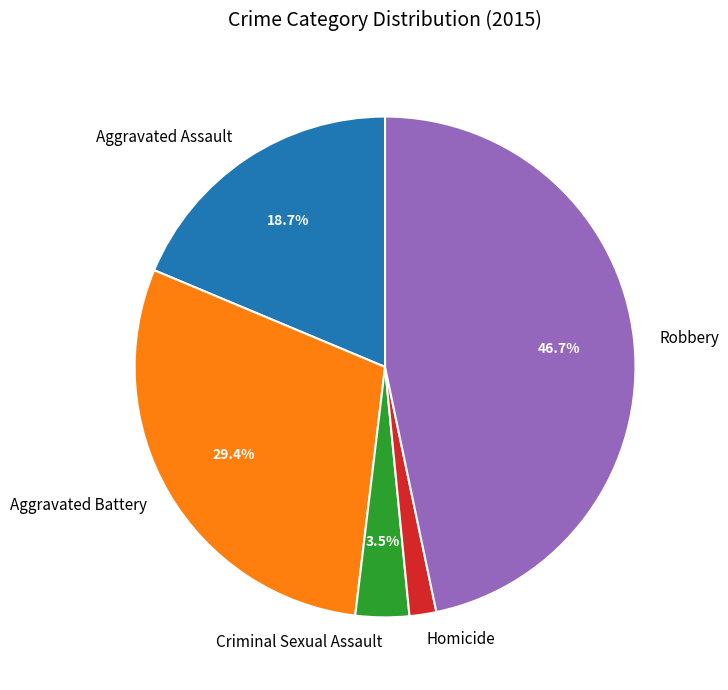

How many slices are in this pie chart?

5